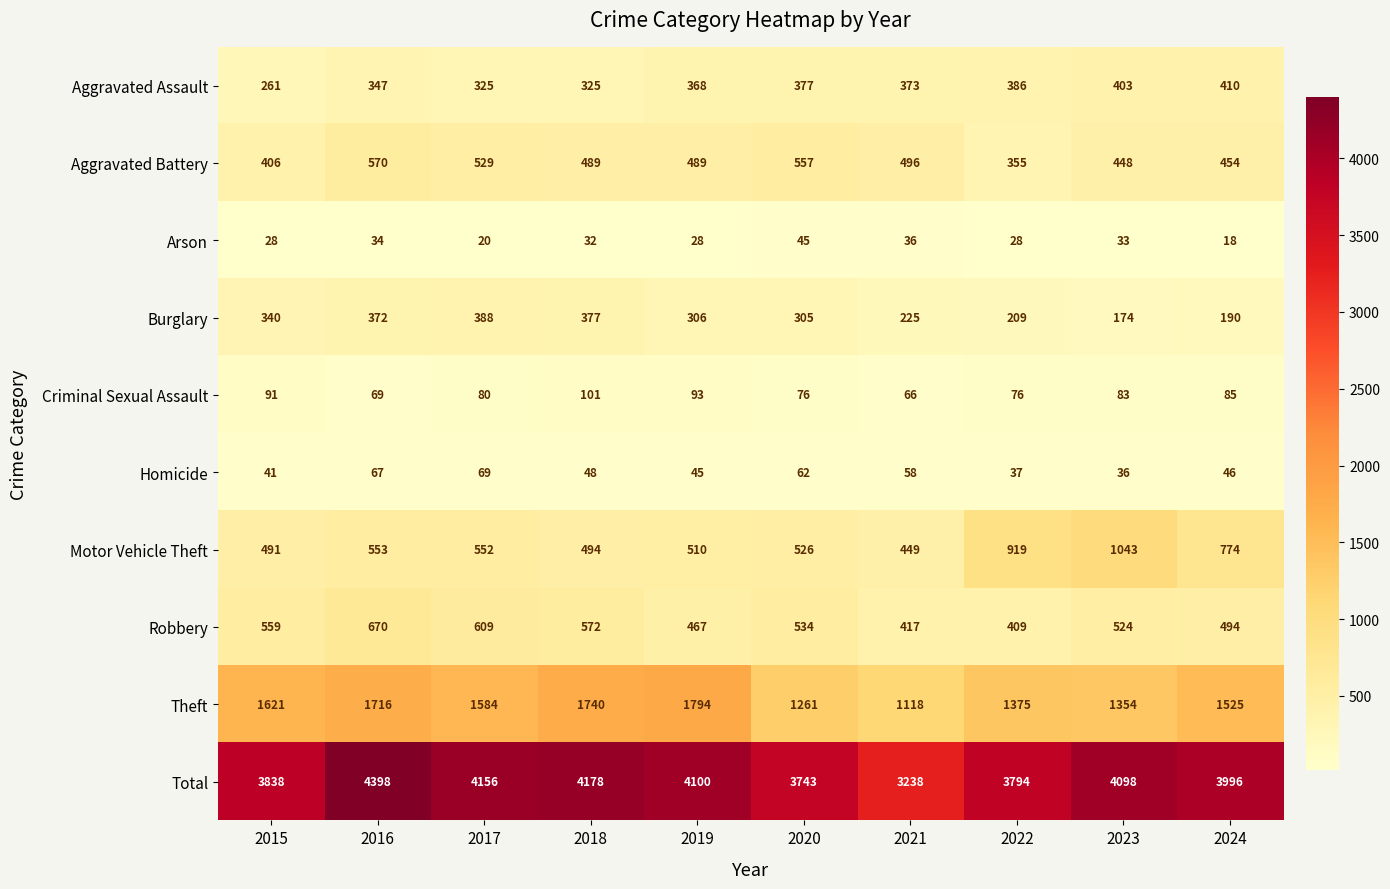

Is it true that Total equals 3996 at 2024?

True